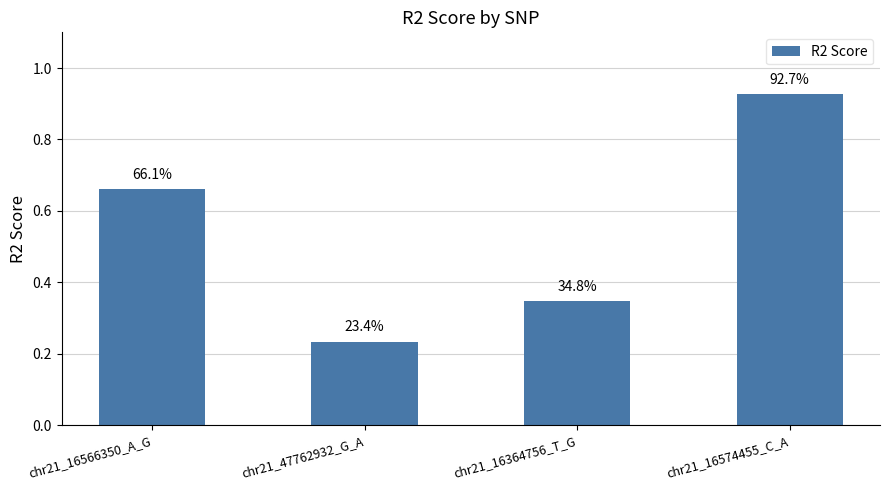

Rank the categories by value from highest to lowest.

chr21_16574455_C_A, chr21_16566350_A_G, chr21_16364756_T_G, chr21_47762932_G_A